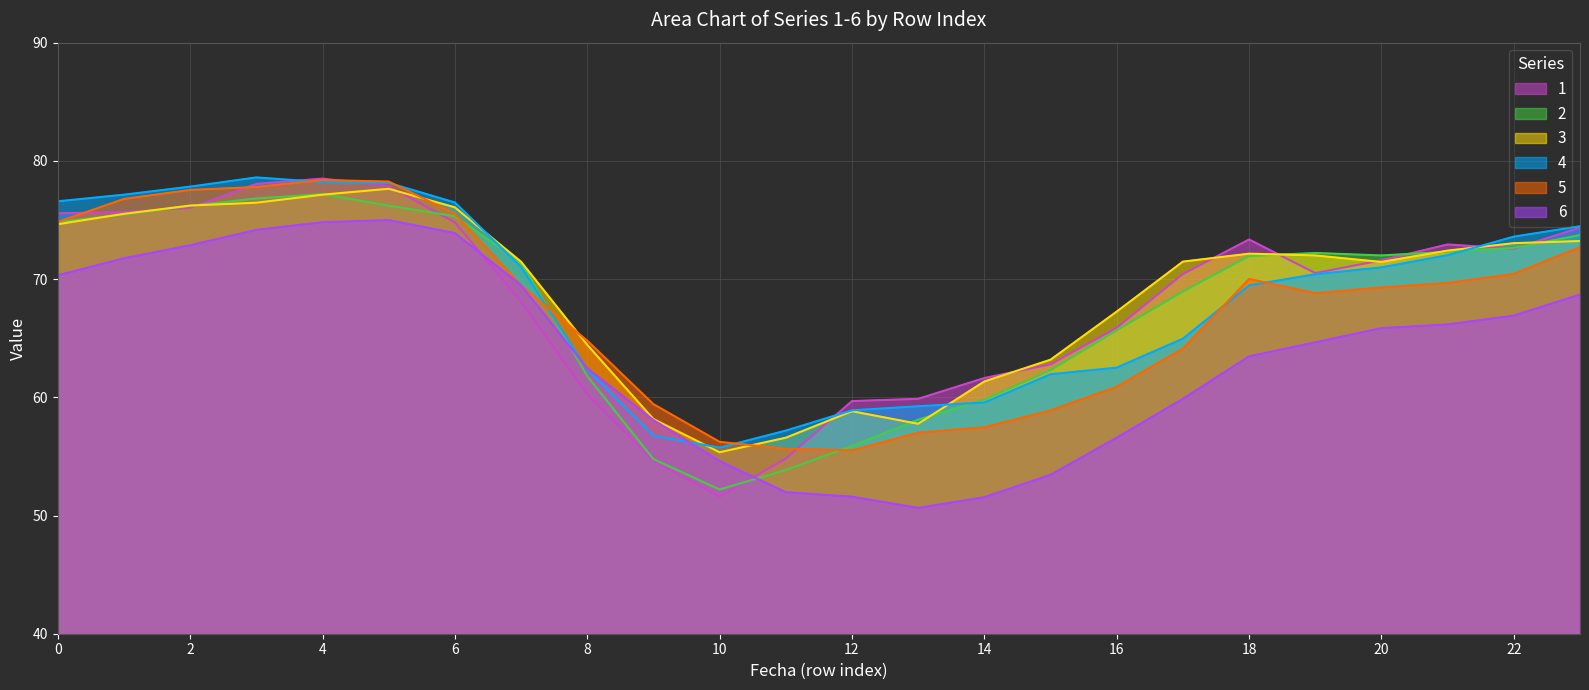

What is the sum of the 3 values at 11 and 12?

115.4